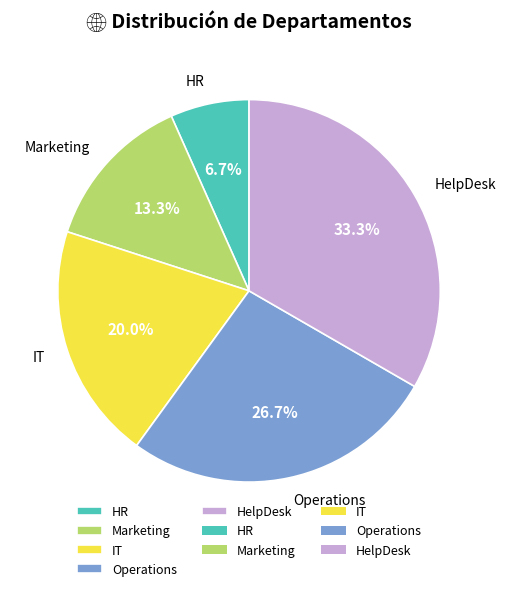

Do HR and Marketing together represent more than half of the pie?

No